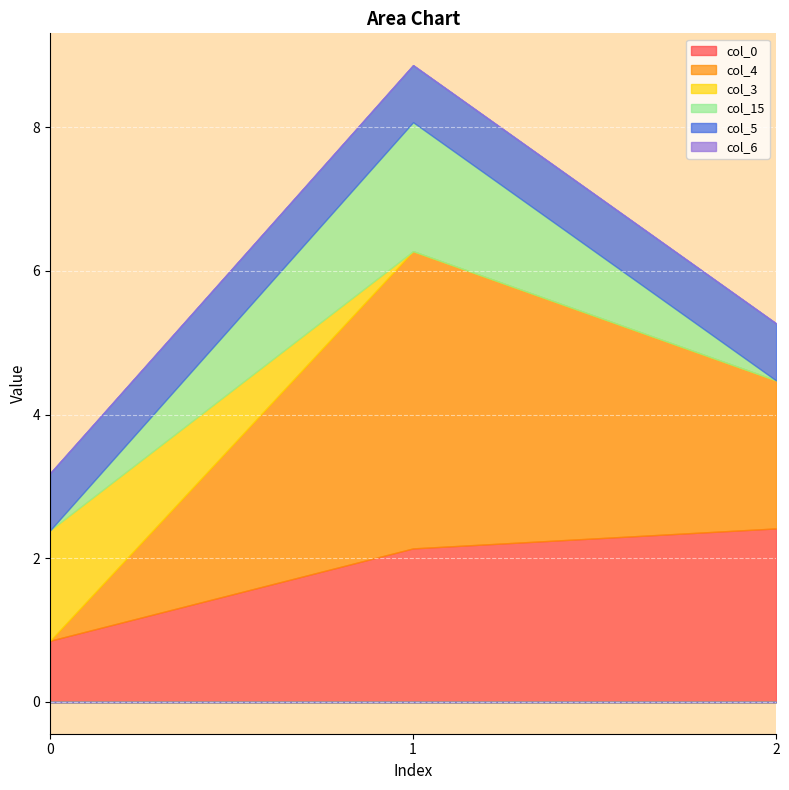

At which label does col_4 first exceed 2?

1